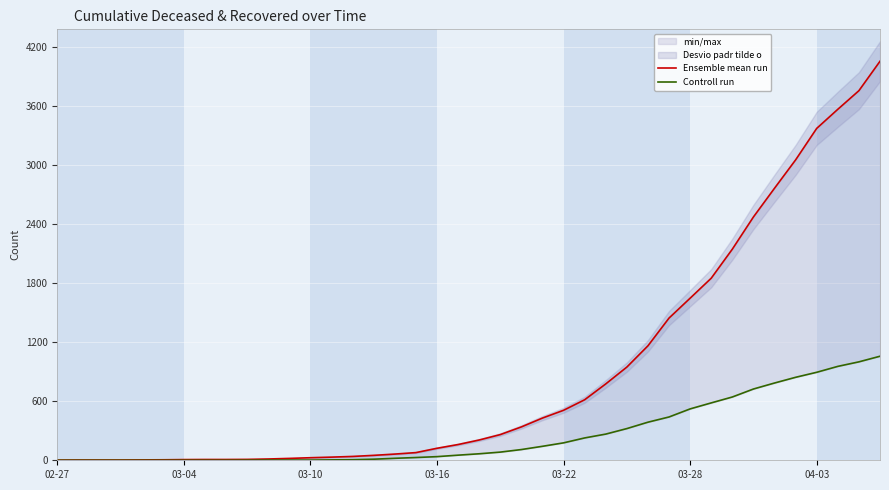

True or false: Controll run has a value of 266 at 26.

True